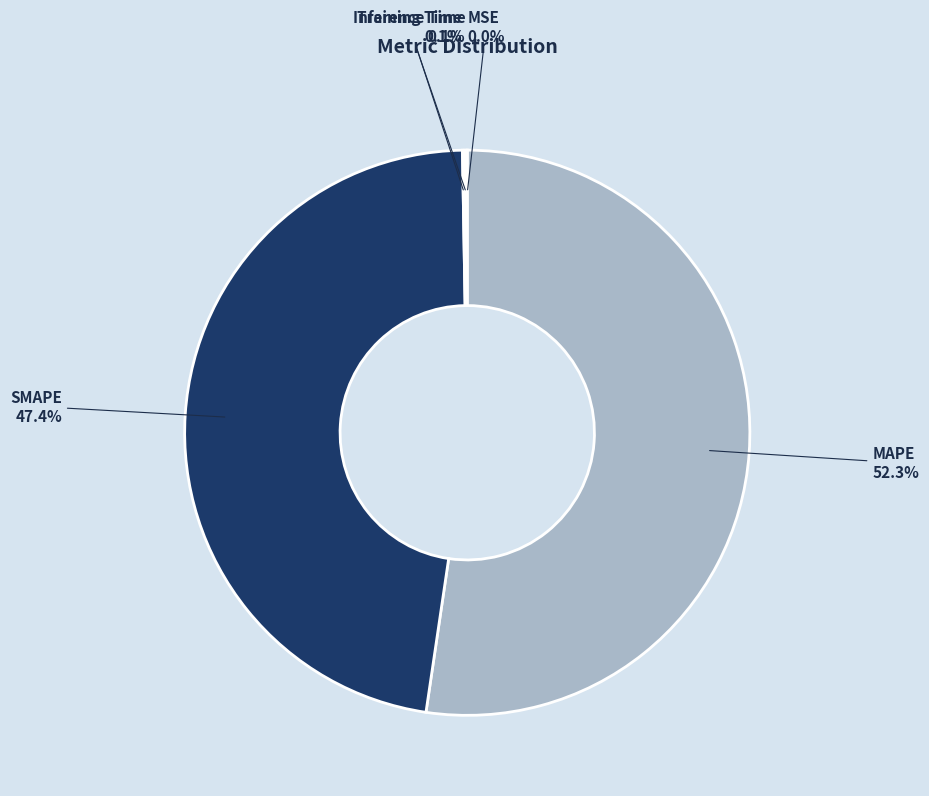

What portion of the pie excludes SMAPE?

52.6%